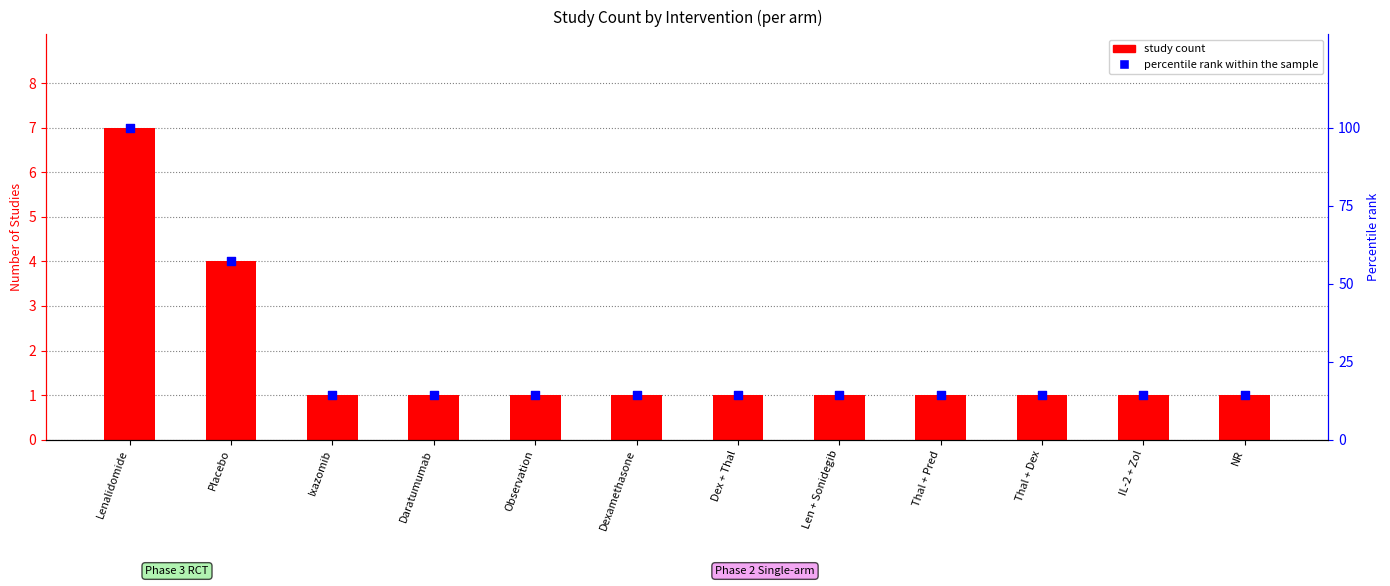

Which series has the widest spread of Y values?

percentile rank within the sample